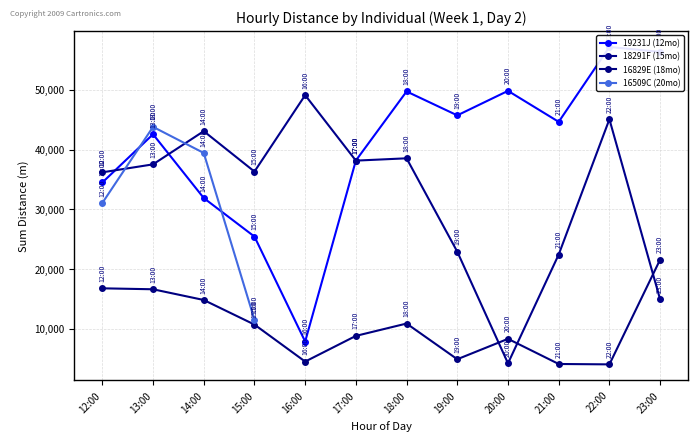

The 19231J (12mo) series shows 68038.7 at 13:00. True or false?

False